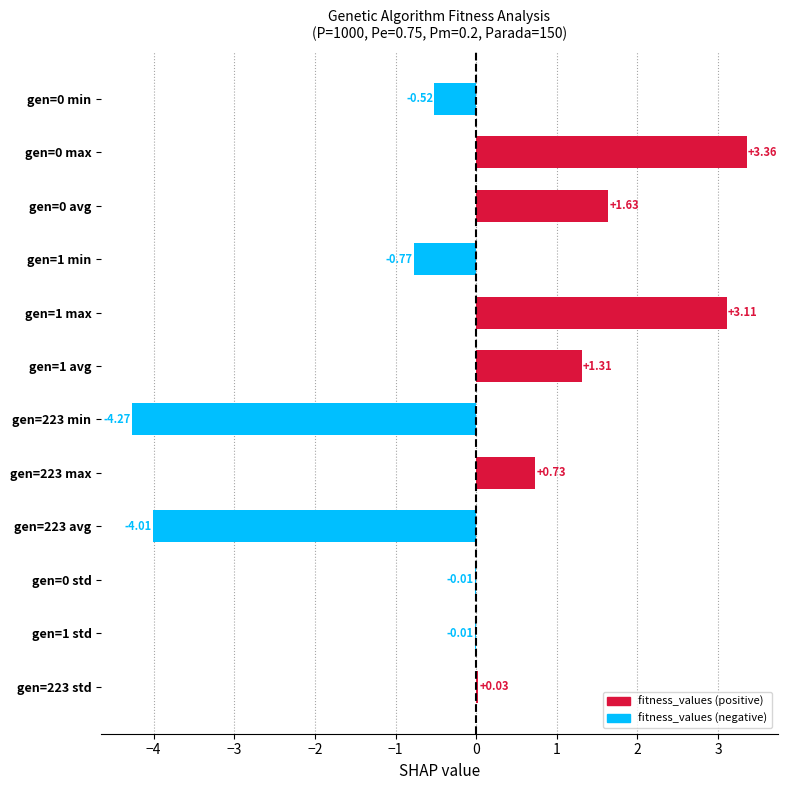

Between gen=0 min and gen=1 max, which is larger?

gen=1 max